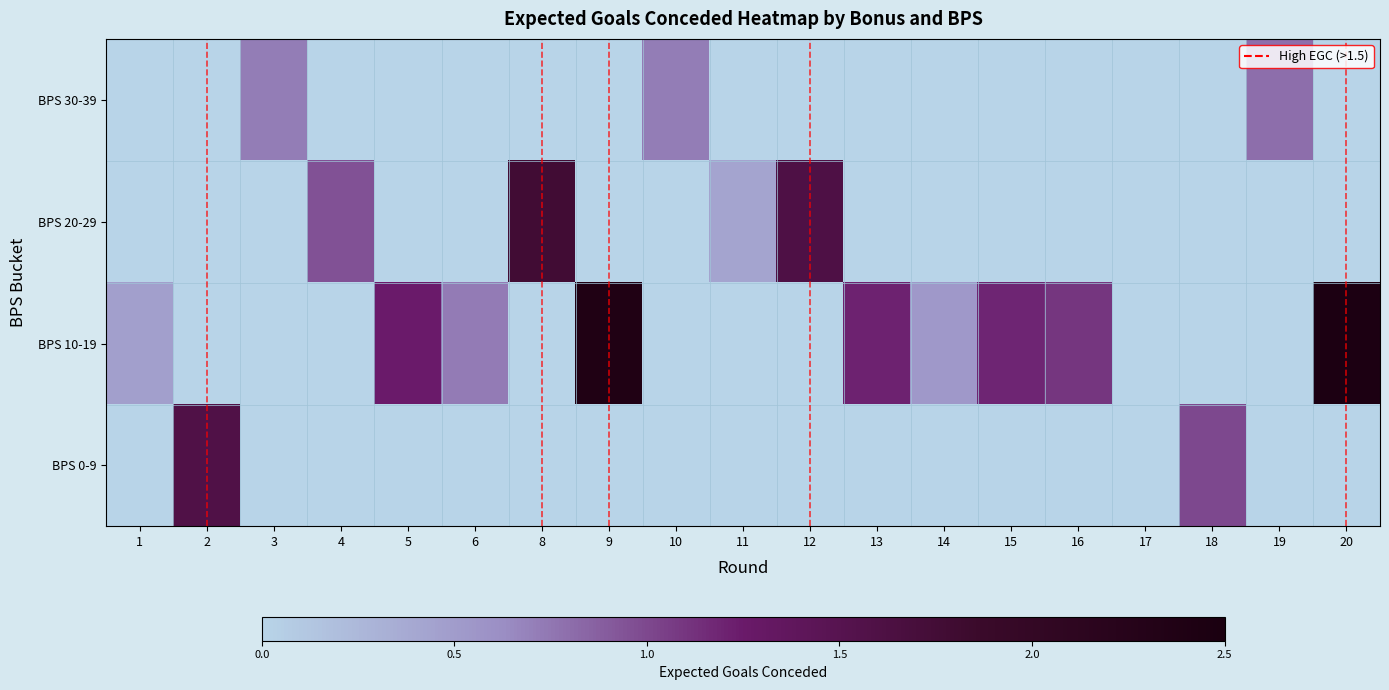

At which category does the chart reach its peak across all series?

20